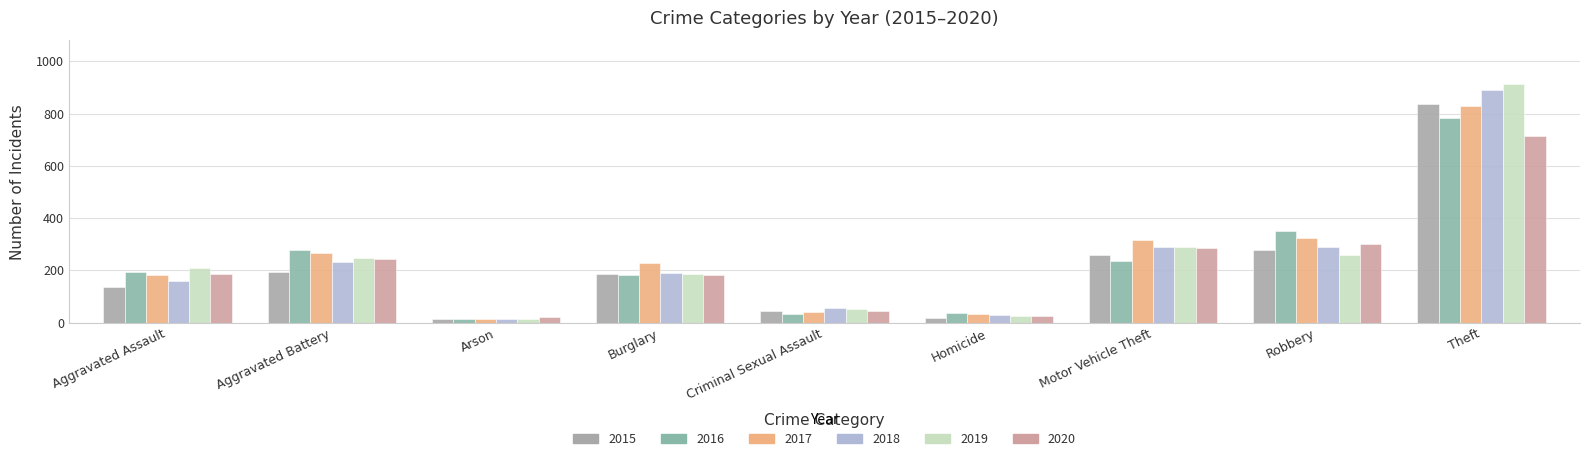

Reading right to left, transcribe all the data shown in this chart.

2015: Theft=837	Robbery=277	Motor Vehicle Theft=259	Homicide=16	Criminal Sexual Assault=45	Burglary=184	Arson=14	Aggravated Battery=195	Aggravated Assault=137
2016: Theft=783	Robbery=350	Motor Vehicle Theft=236	Homicide=36	Criminal Sexual Assault=32	Burglary=182	Arson=15	Aggravated Battery=279	Aggravated Assault=194
2017: Theft=828	Robbery=325	Motor Vehicle Theft=316	Homicide=34	Criminal Sexual Assault=39	Burglary=226	Arson=14	Aggravated Battery=265	Aggravated Assault=182
2018: Theft=890	Robbery=291	Motor Vehicle Theft=290	Homicide=30	Criminal Sexual Assault=54	Burglary=191	Arson=15	Aggravated Battery=230	Aggravated Assault=159
2019: Theft=915	Robbery=259	Motor Vehicle Theft=289	Homicide=24	Criminal Sexual Assault=52	Burglary=187	Arson=14	Aggravated Battery=248	Aggravated Assault=209
2020: Theft=714	Robbery=300	Motor Vehicle Theft=286	Homicide=26	Criminal Sexual Assault=44	Burglary=181	Arson=21	Aggravated Battery=242	Aggravated Assault=186